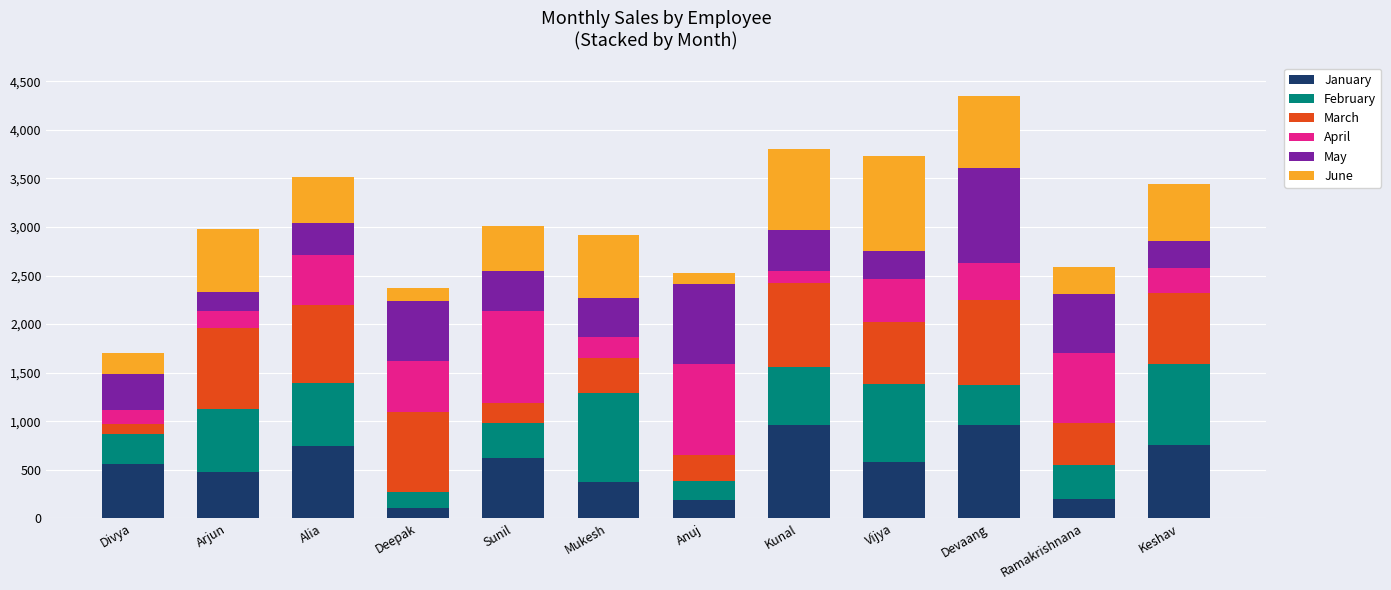

At which label does January first exceed 584?

Alia